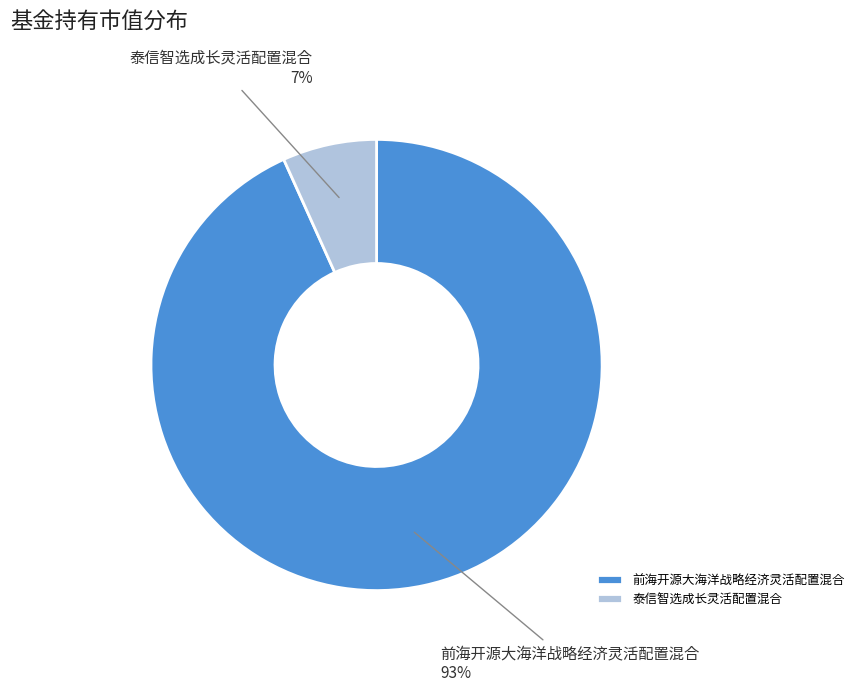

What is the smallest slice in the pie chart?

泰信智选成长灵活配置混合